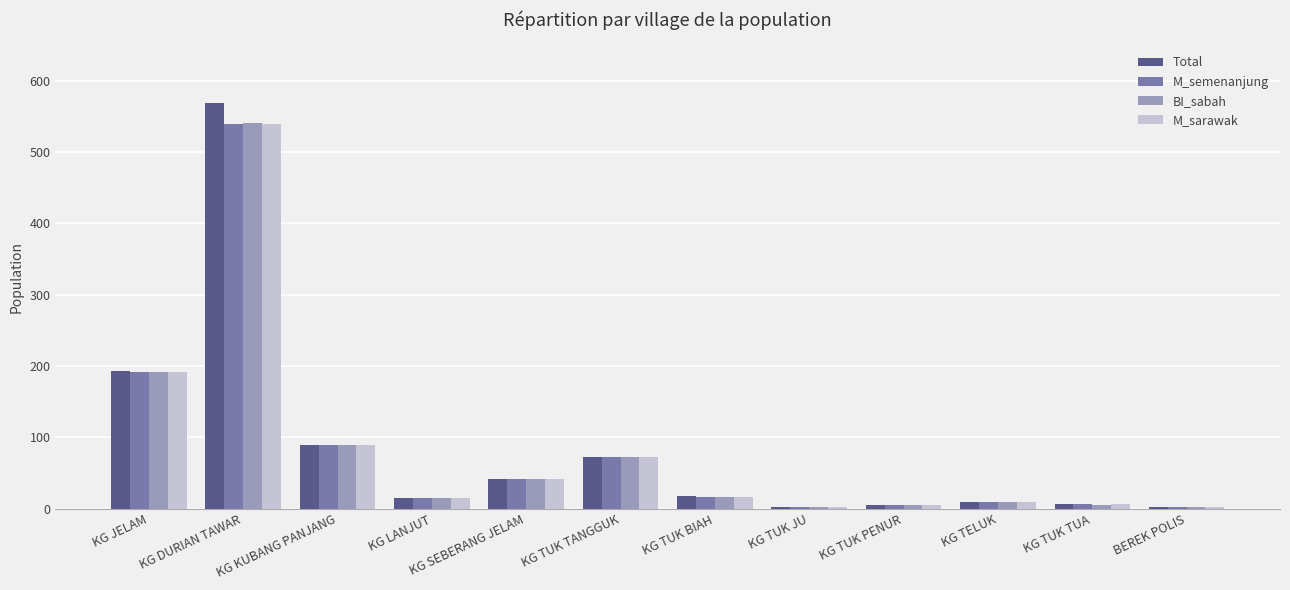

At which label does BI_sabah first exceed 17?

KG JELAM